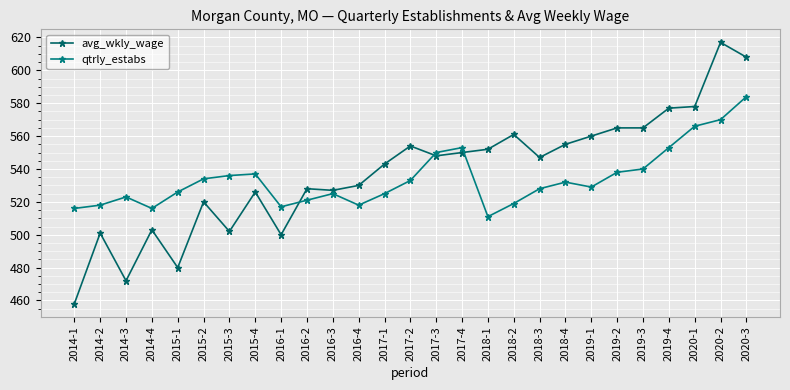

What is the difference between the maximum and minimum values in the qtrly_estabs series?

73